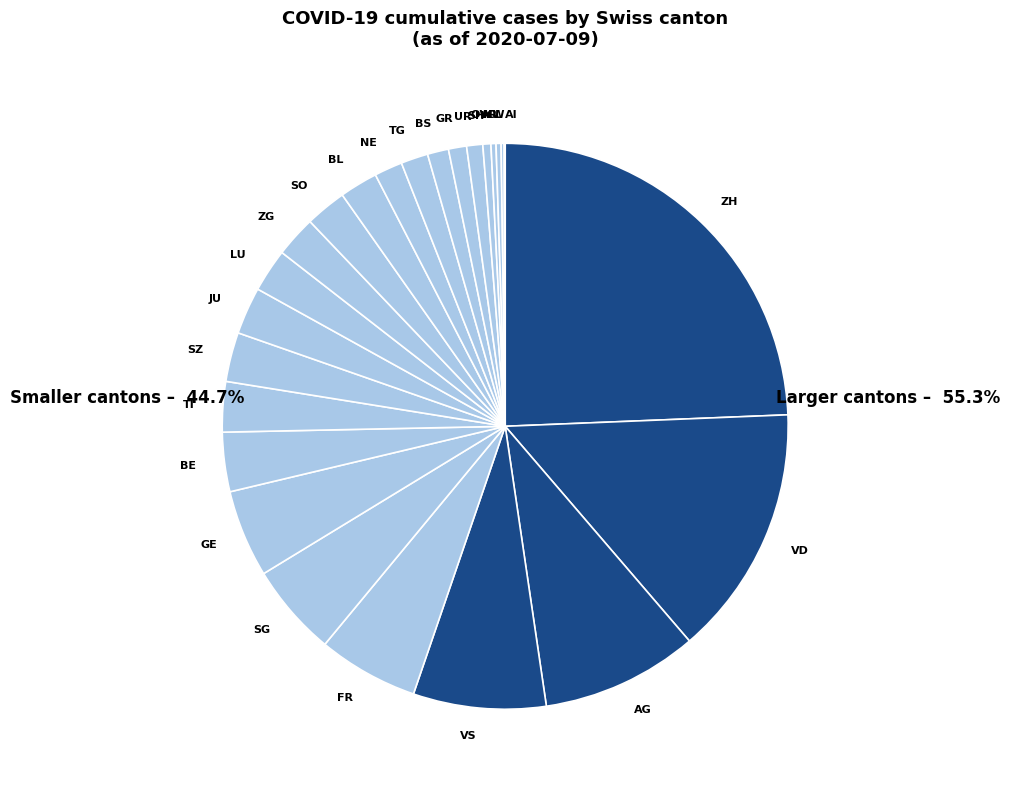

Is the sum of AG and SO greater than half?

No